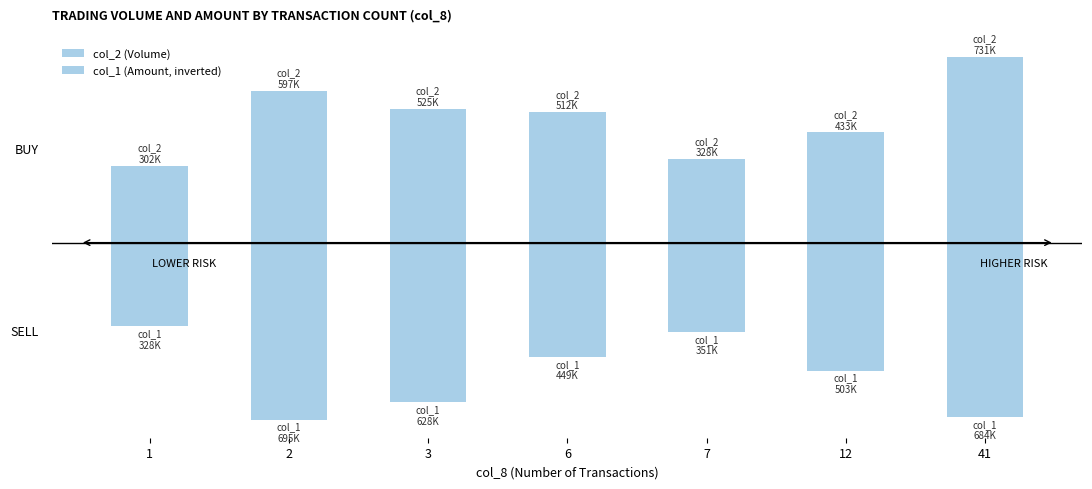

Rank the series by their maximum value, from lowest to highest.

col_1 (Amount, inverted), col_2 (Volume)